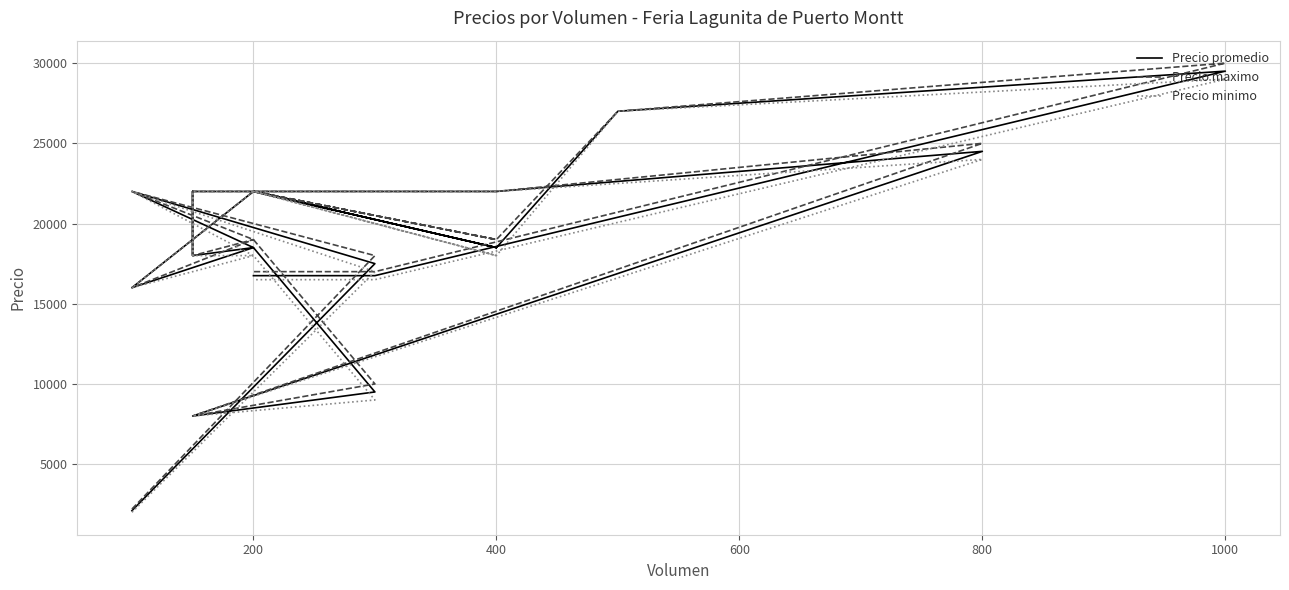

What is the difference between the second highest and second lowest values in the Precio minimo series?

19000